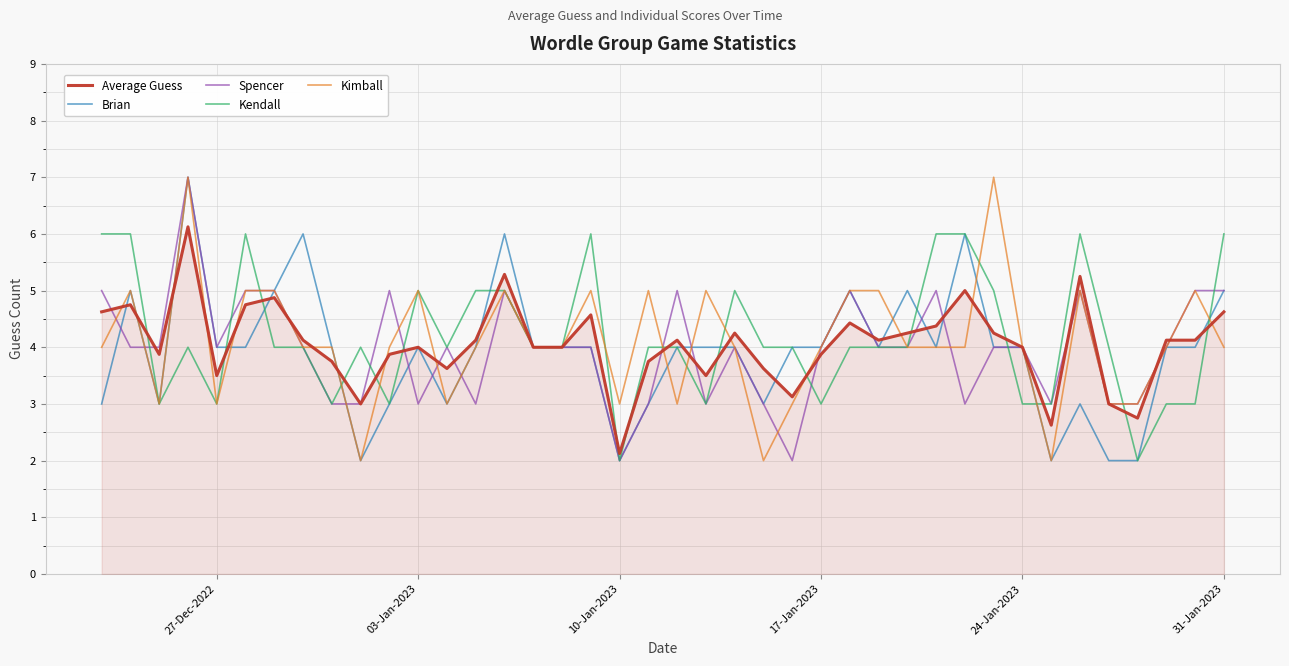

What is the maximum value for Spencer?

7.0